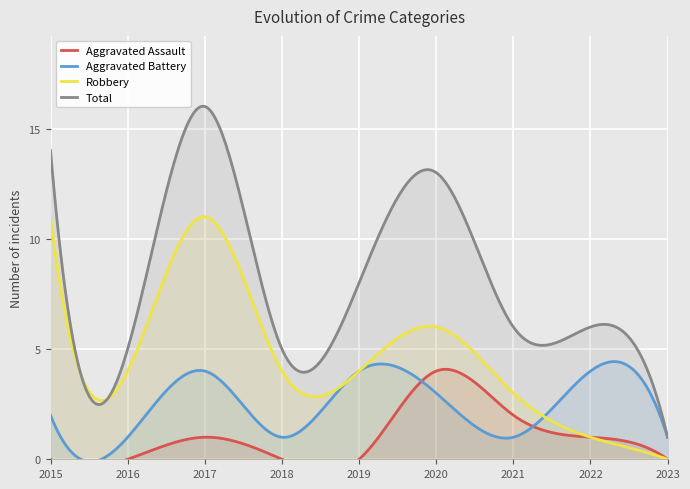

What is the difference between the Aggravated Battery values at 2019 and 2016?

3